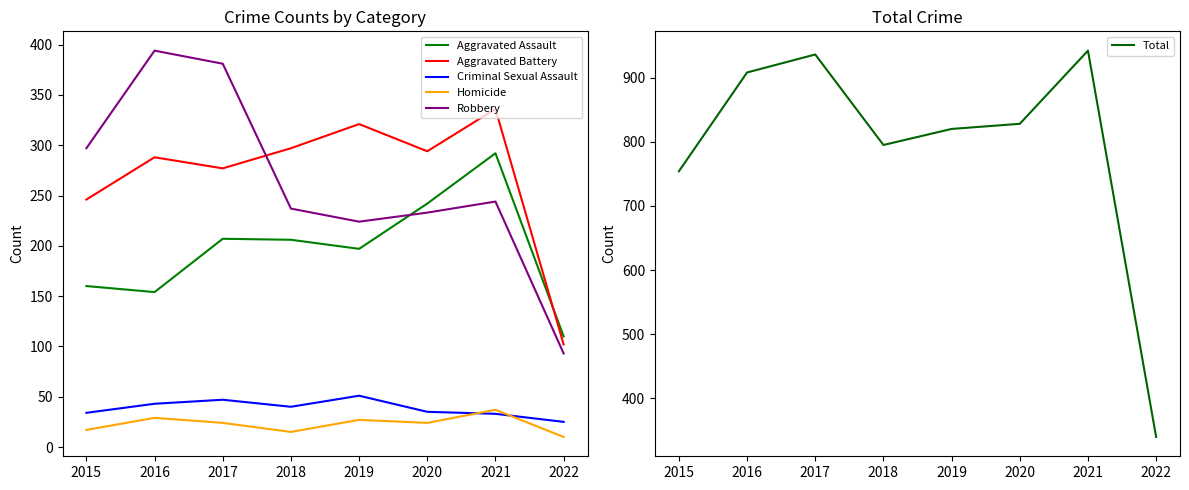

What is the value of the Total point at the 6th from the left?

828